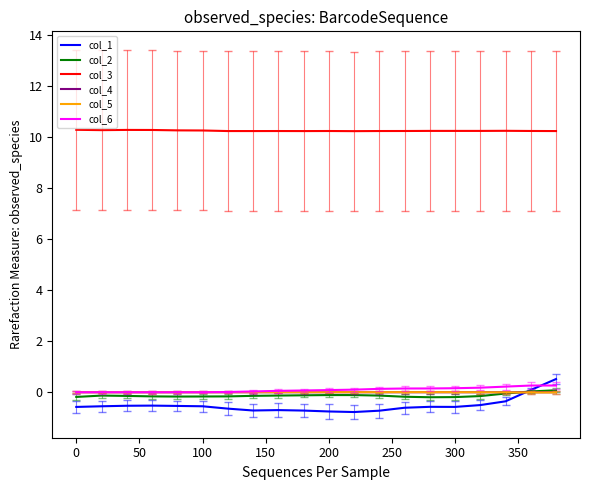

What is the smallest value displayed?

-0.8